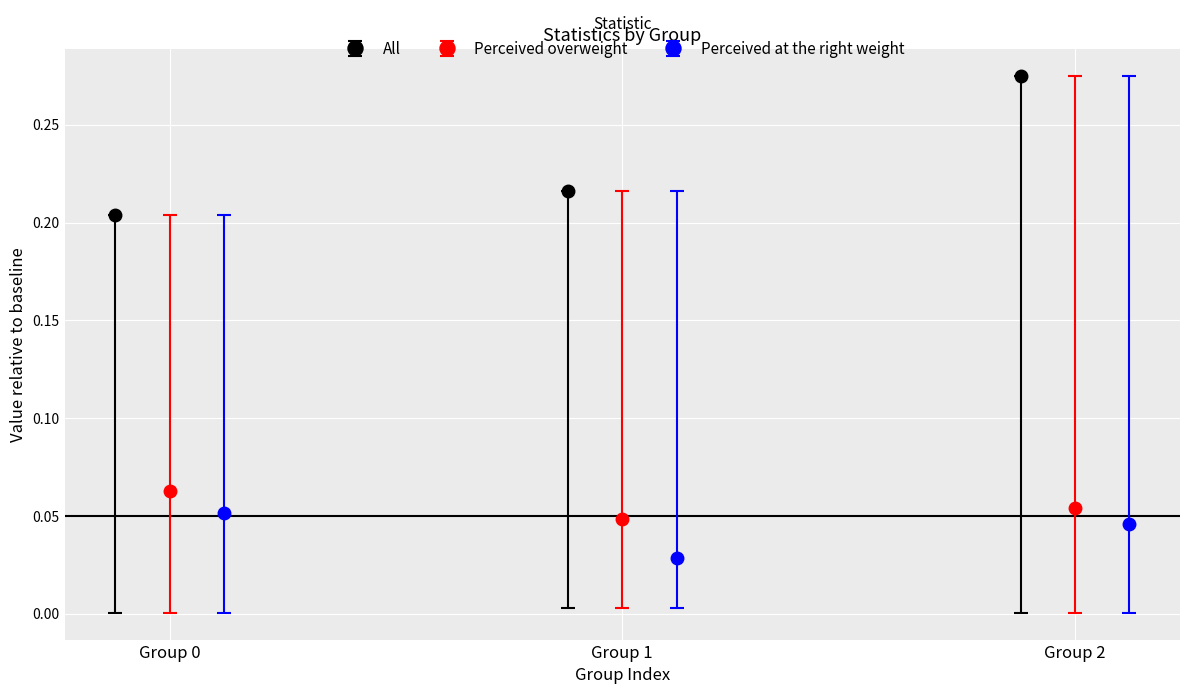

How many All values are between 0 and 1?

3